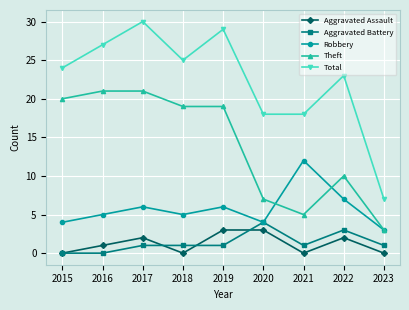

True or false: Theft and Aggravated Assault cross at least once.

False